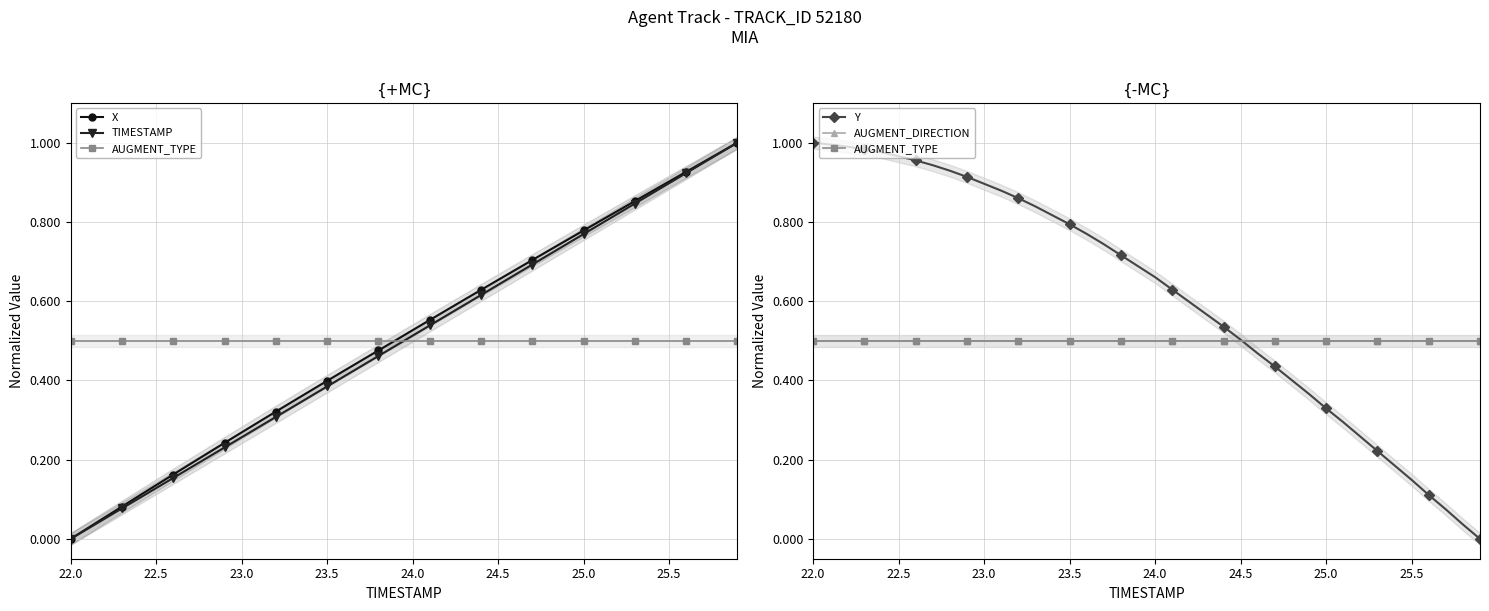

What is the label of the 38th point from the right?

23.0